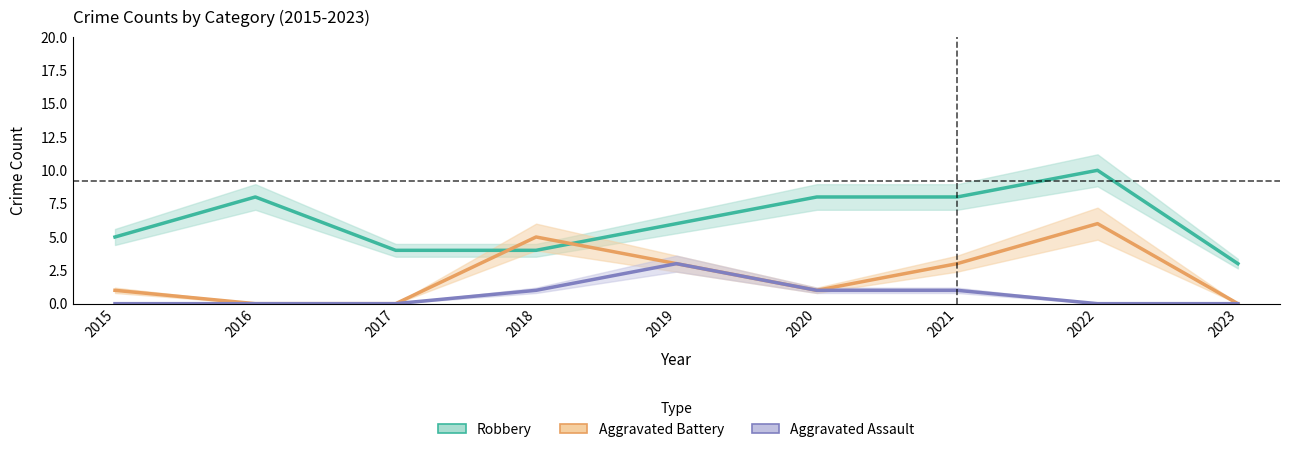

Is the value of Aggravated Battery at 2021 greater than the value of Robbery at 2017?

No